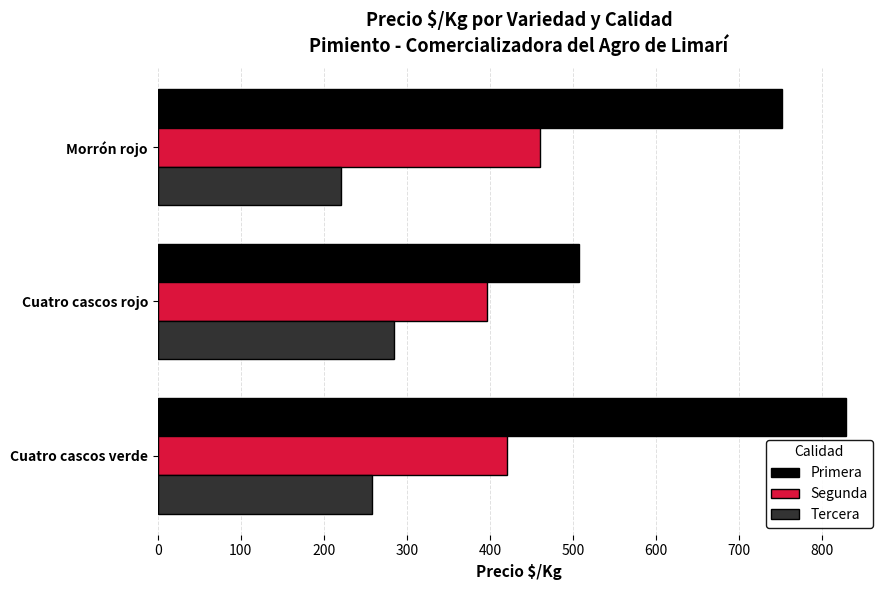

What is the sum of all Segunda values?

1276